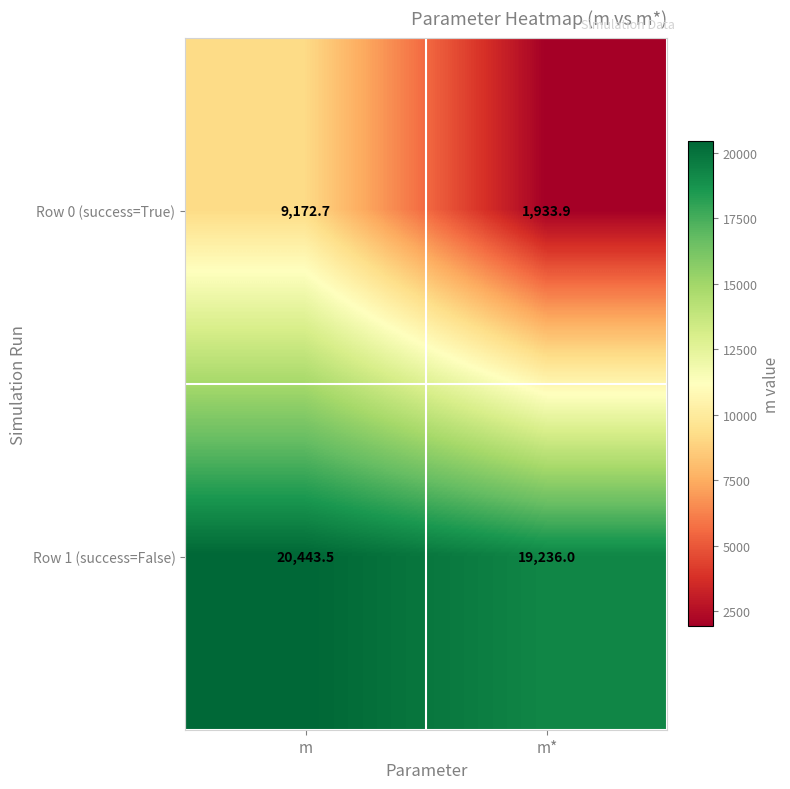

At which category does the chart reach its minimum across all series?

m*